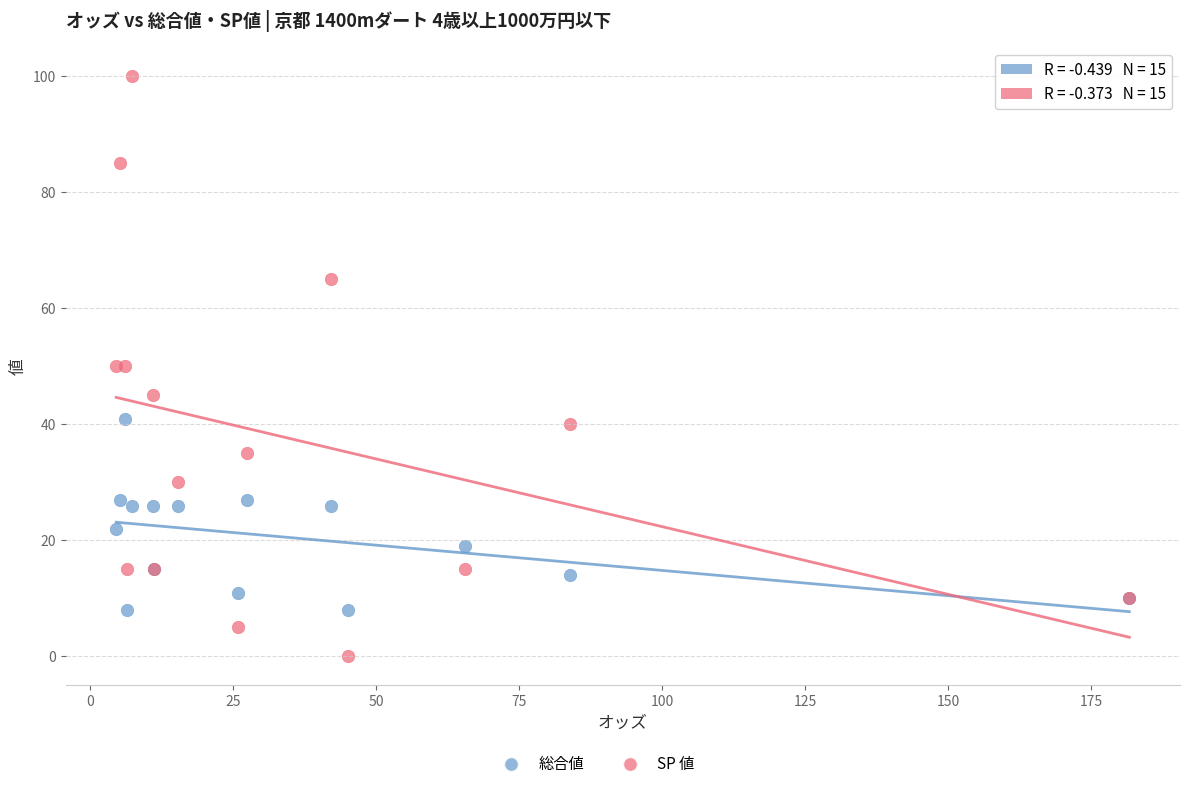

Which series reaches the maximum Y coordinate?

SP 値